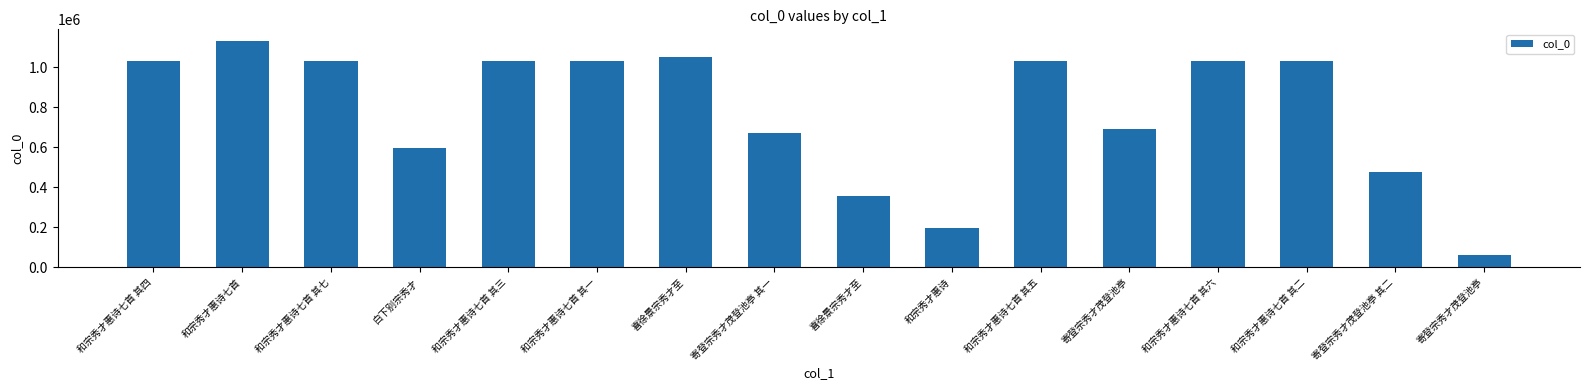

How many bars are there in total?

16